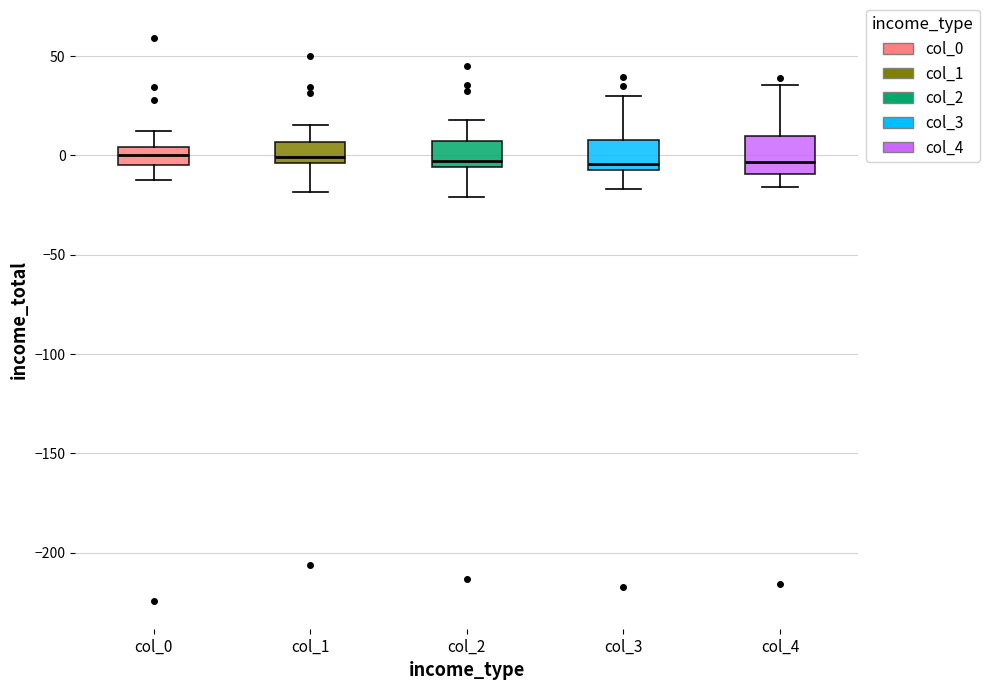

Reading left to right, transcribe this box plot: for each box, give where its median line is, the range the box spans, and where its two whiskers end, as read against the y-axis. The values are not printed on the chart, so give them approximately, as read against the axis.

col_0: median 0, box -5 to 5, whiskers -10 to 10
col_1: median 0, box -5 to 5, whiskers -20 to 15
col_2: median -5 (just above the box's lower edge), box -5 to 5, whiskers -20 to 20
col_3: median -5 (just above the box's lower edge), box -5 to 10, whiskers -15 to 30
col_4: median -5, box -10 to 10, whiskers -15 to 35